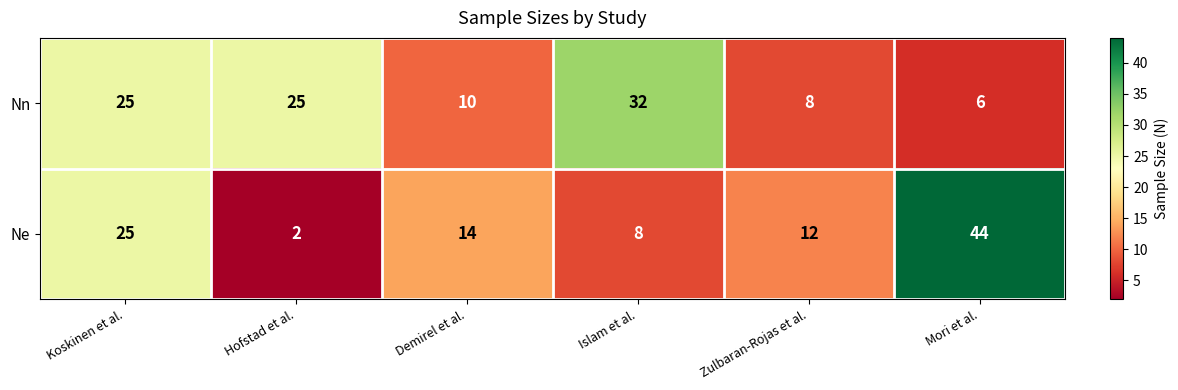

Where does the Ne series first go above 14?

Koskinen et al.